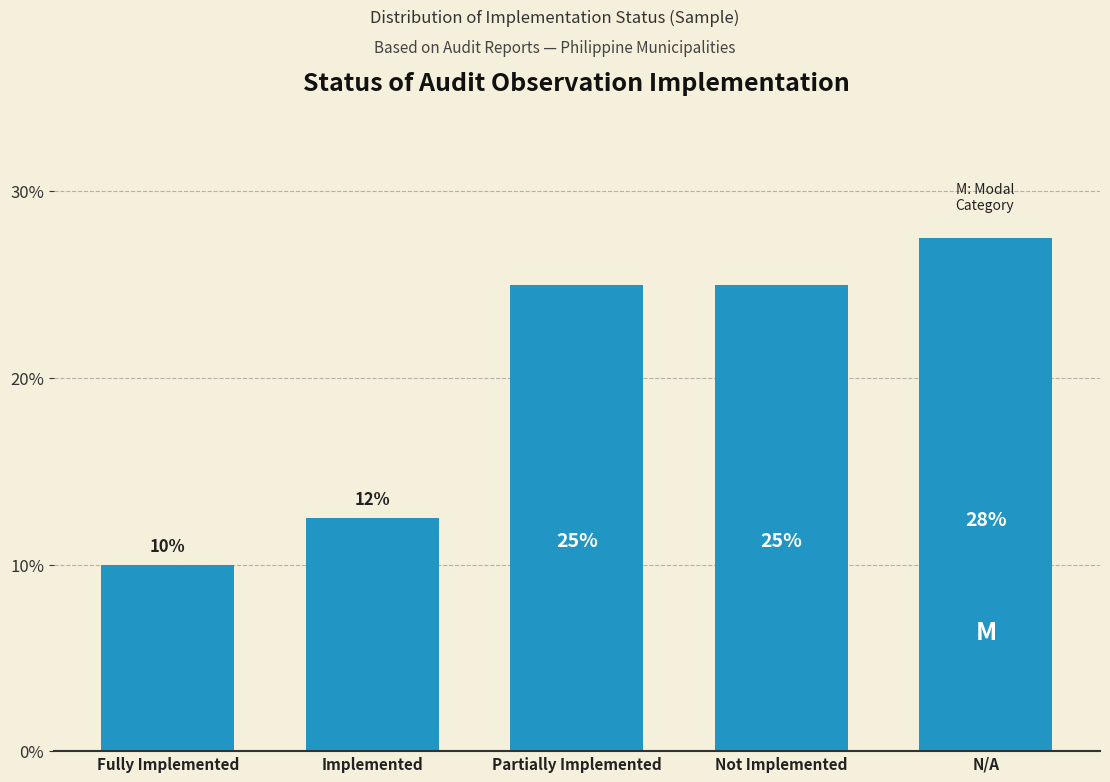

Is it true that the value at N/A is 40.1?

False